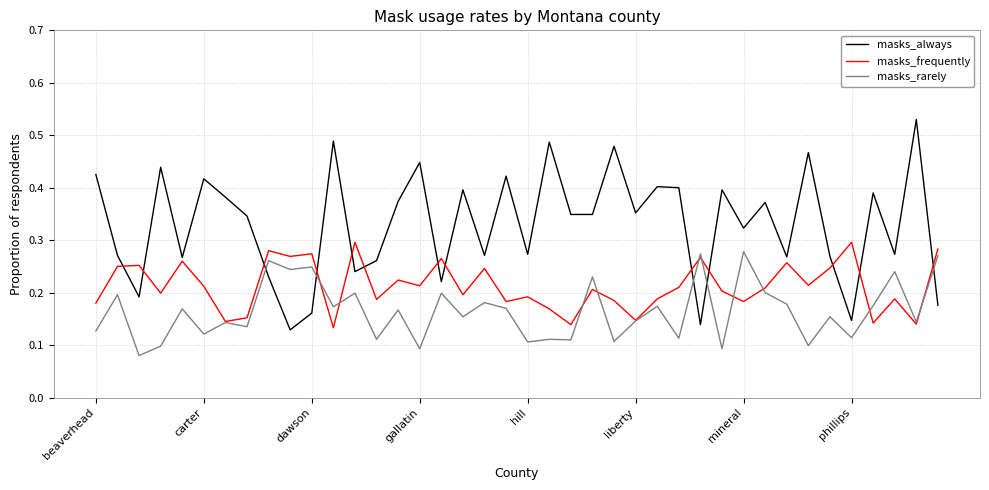

How many lines are shown in the chart?

3